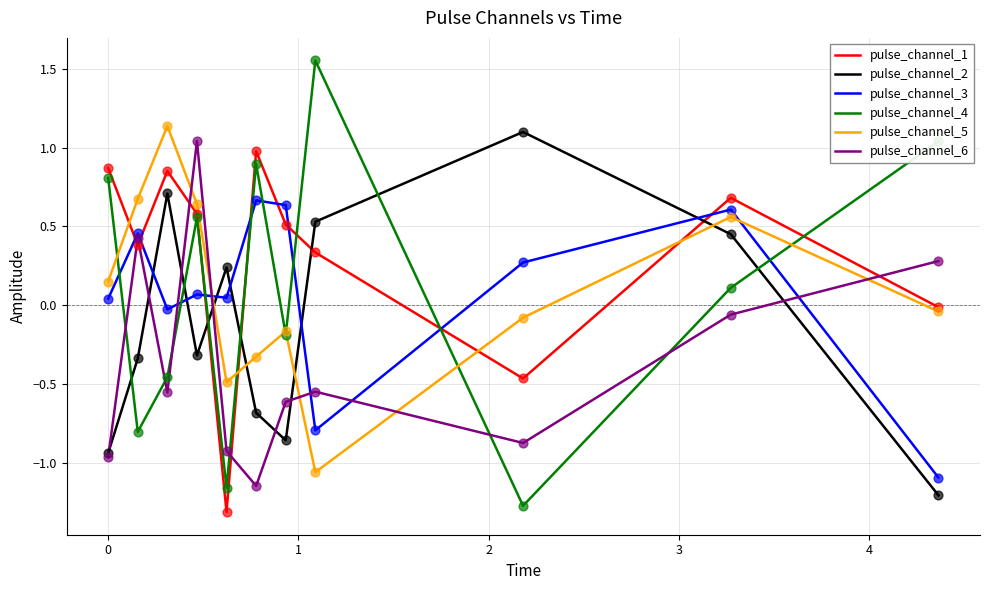

What are all the series names shown in the legend?

pulse_channel_1, pulse_channel_2, pulse_channel_3, pulse_channel_4, pulse_channel_5, pulse_channel_6